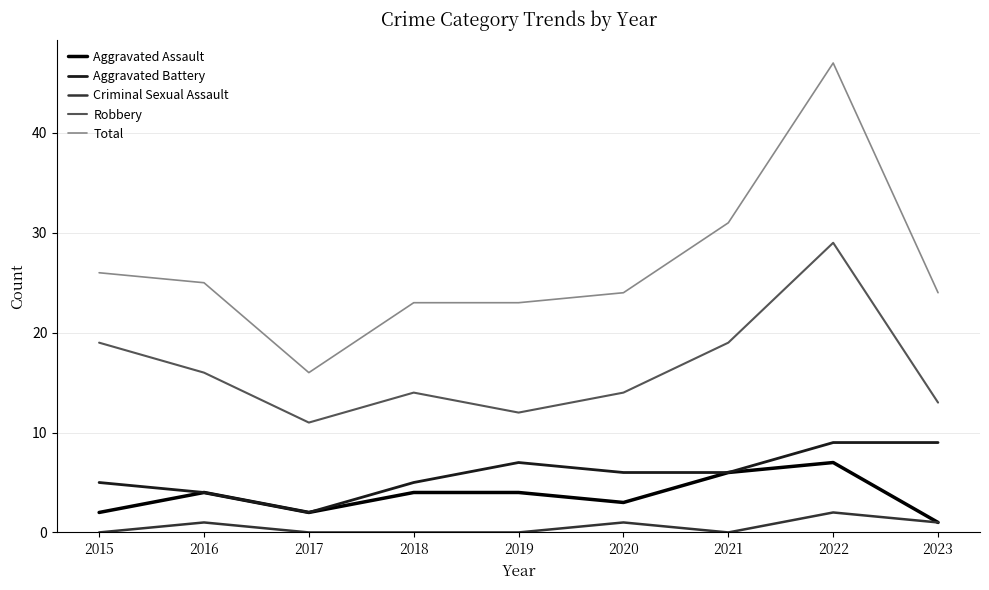

What is the difference between the Criminal Sexual Assault values at 2016 and 2017?

1